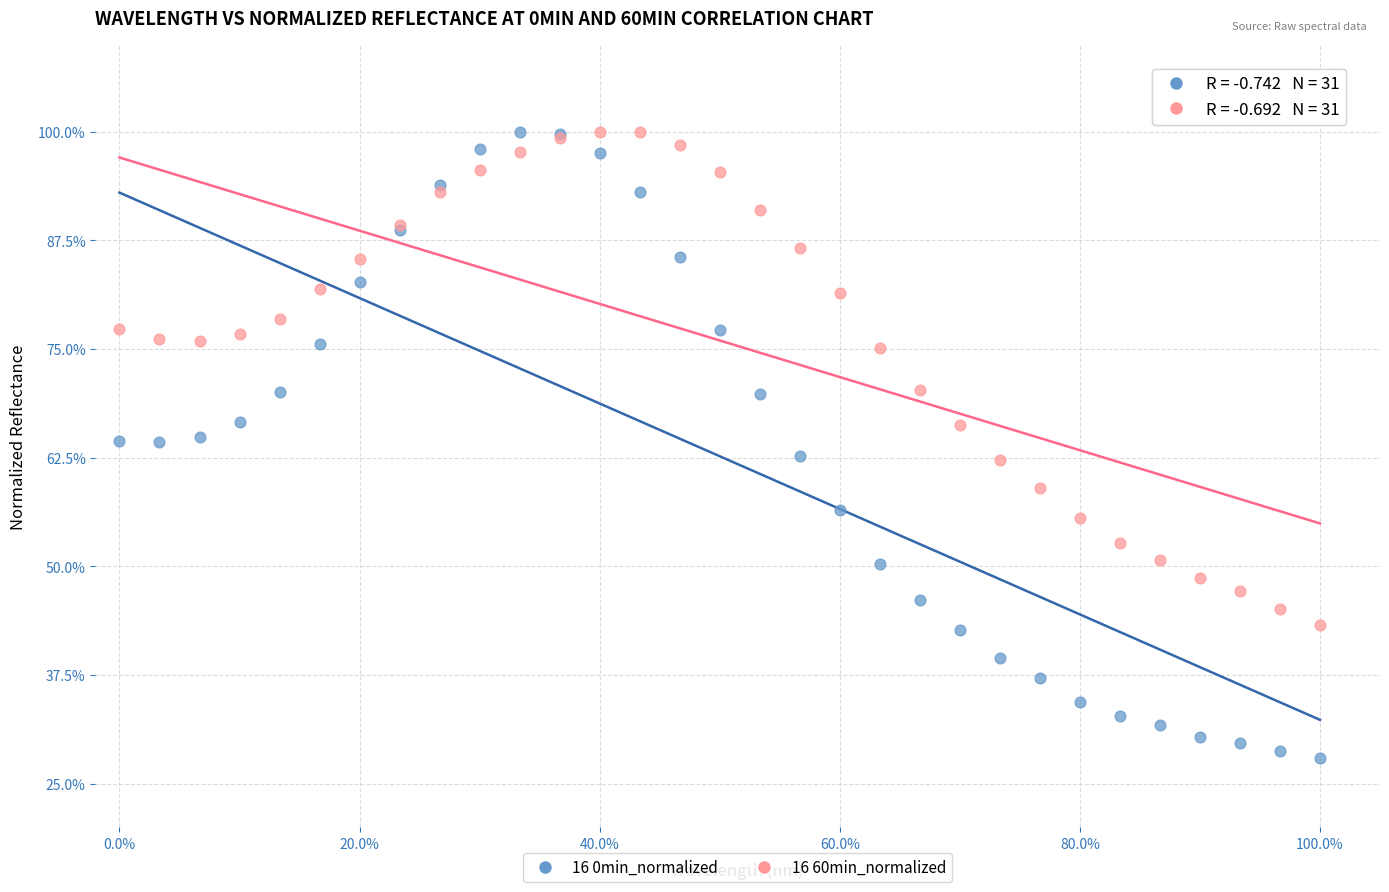

Which series contains the lowest Y value?

16 0min_normalized